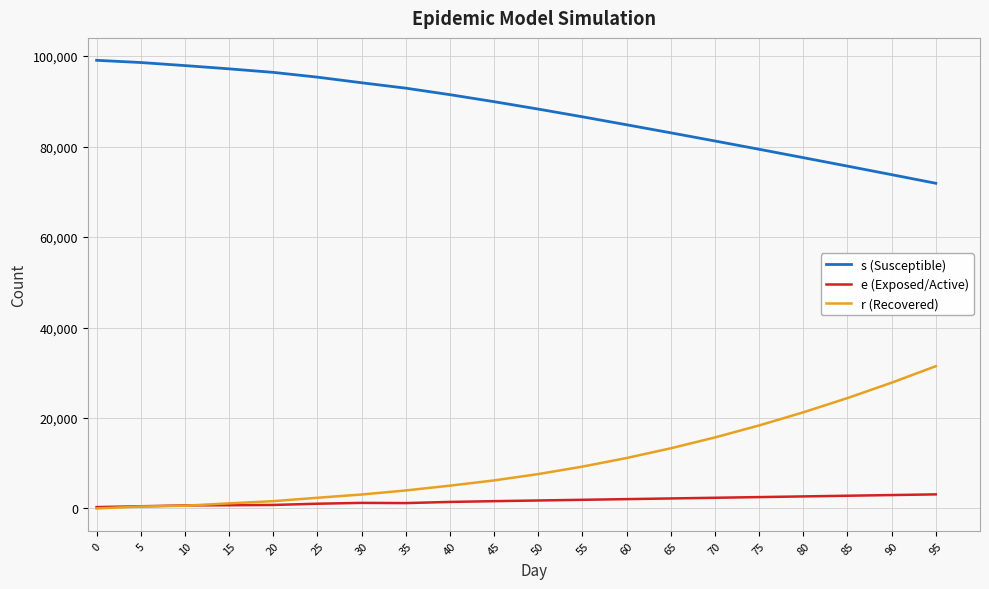

At how many categories does at least one series exceed 85841?

12